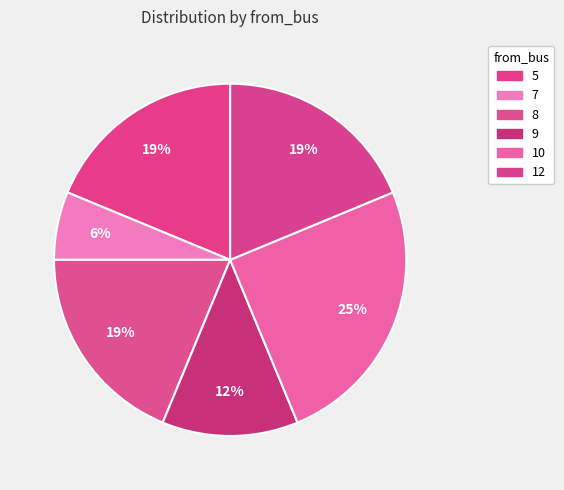

Which has a higher value, 12 or 10?

10